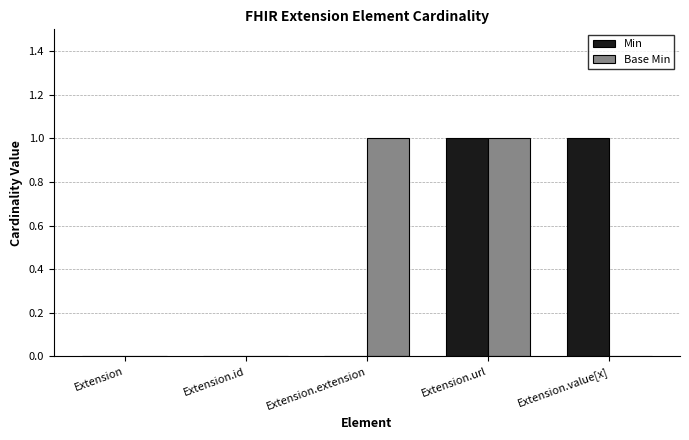

Count the Base Min values in the range 0 to 1.

5